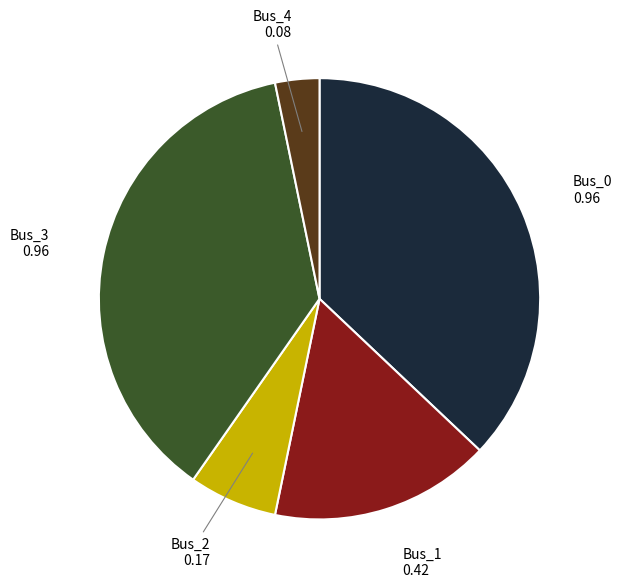

Is there any slice that represents more than half of the pie?

No